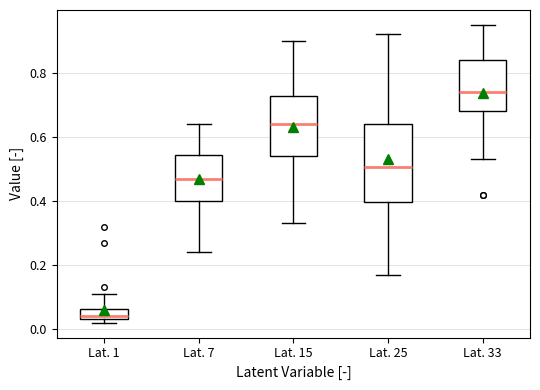

Which box is the tallest, from its lower edge to its upper edge?

Lat. 25